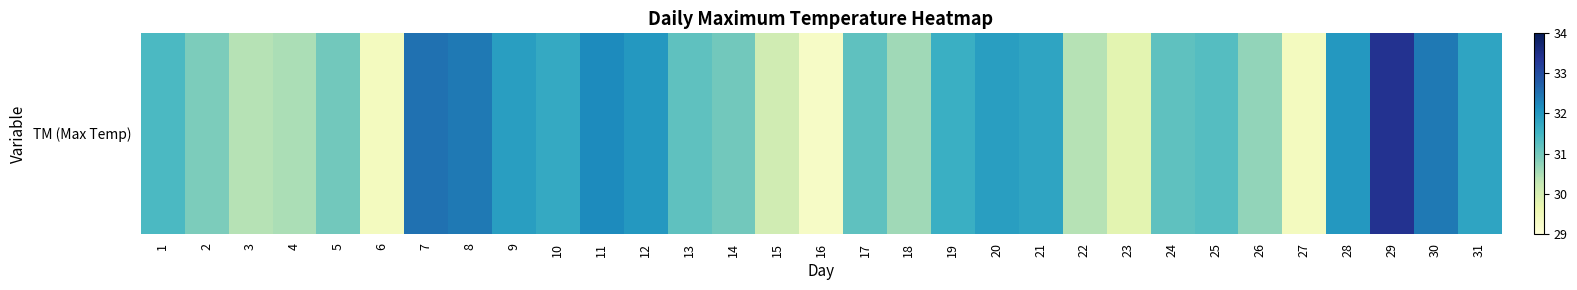

Reading left to right, list all the values displayed in this chart.

1=31.4	2=30.9	3=30.4	4=30.5	5=31.0	6=29.4	7=32.5	8=32.4	9=31.9	10=31.7	11=32.2	12=32.0	13=31.2	14=31.0	15=30.1	16=29.3	17=31.2	18=30.6	19=31.6	20=31.9	21=31.8	22=30.4	23=29.8	24=31.2	25=31.3	26=30.7	27=29.4	28=32.0	29=33.4	30=32.4	31=31.8